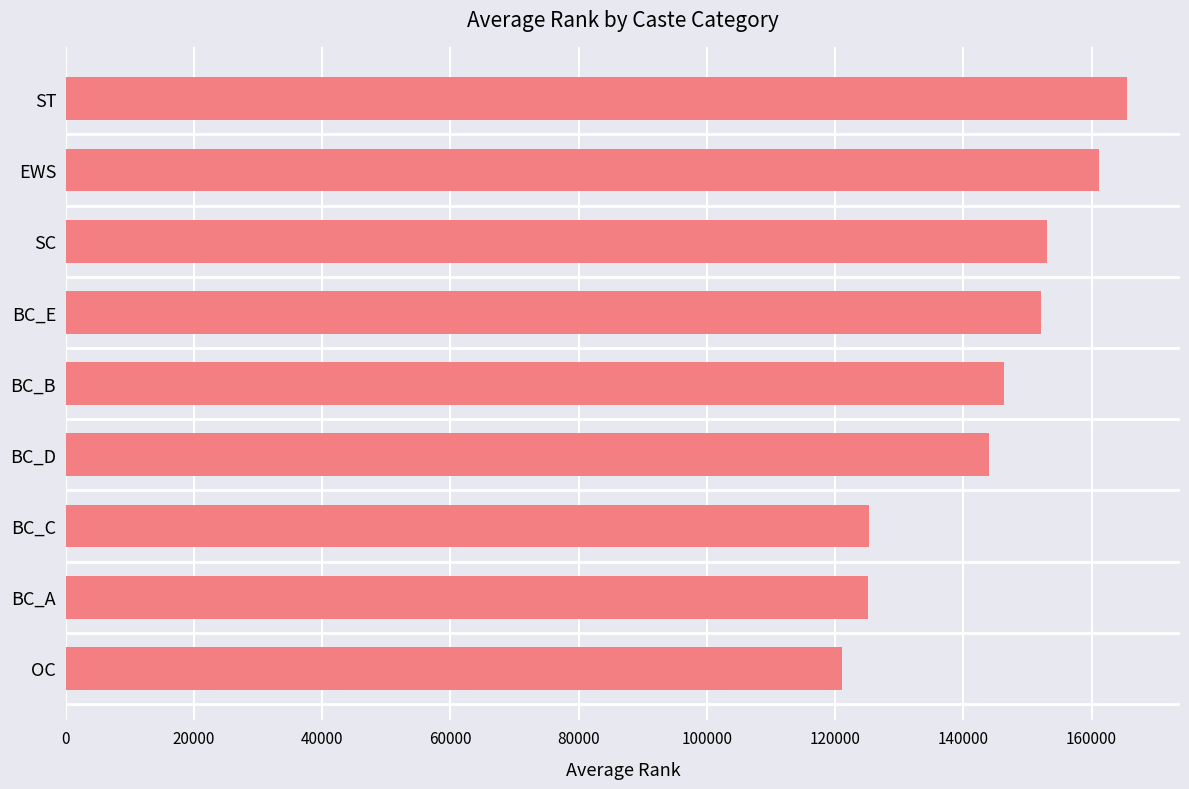

True or false: the data shows 214358.6 at BC_B.

False